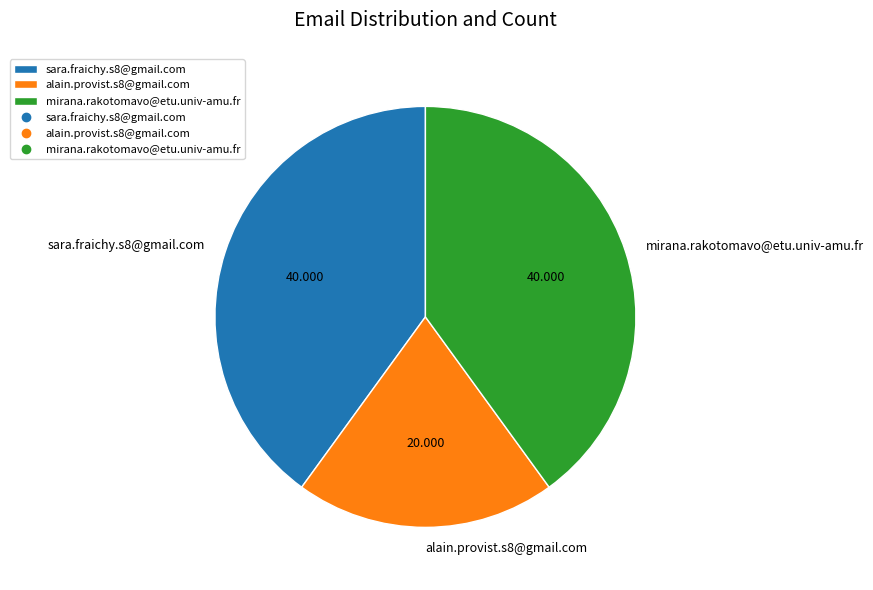

Which has a higher value, alain.provist.s8@gmail.com or sara.fraichy.s8@gmail.com?

sara.fraichy.s8@gmail.com